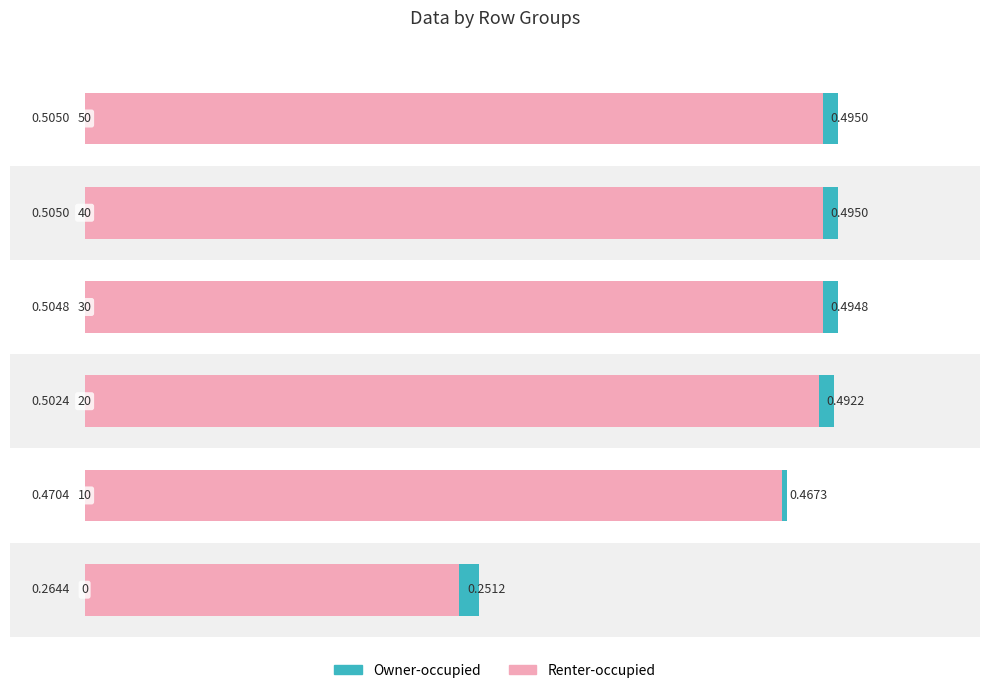

The Renter-occupied series shows 0.7 at 0.0. True or false?

False